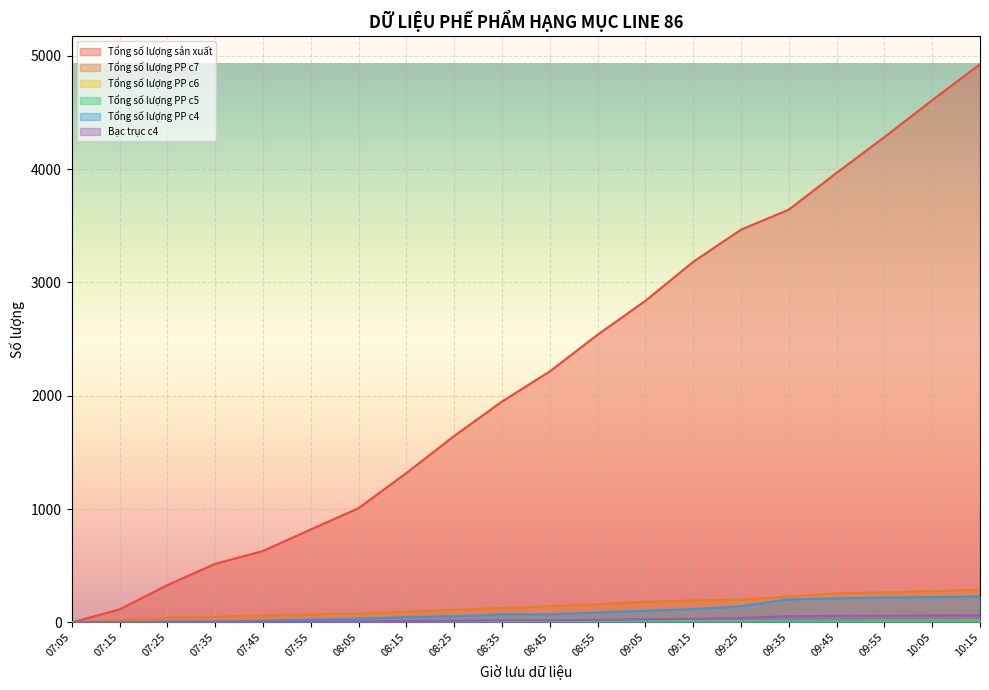

What is the total value across all series at 07:15?

138